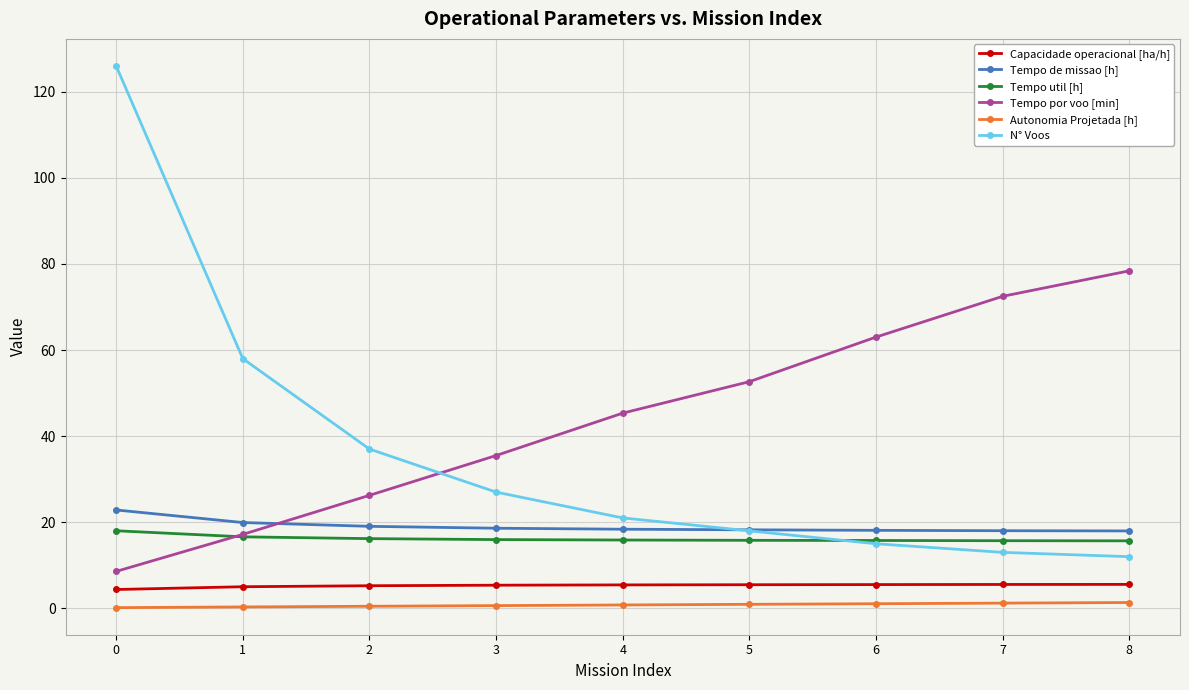

What is the difference between the highest and lowest values at 5?

51.7